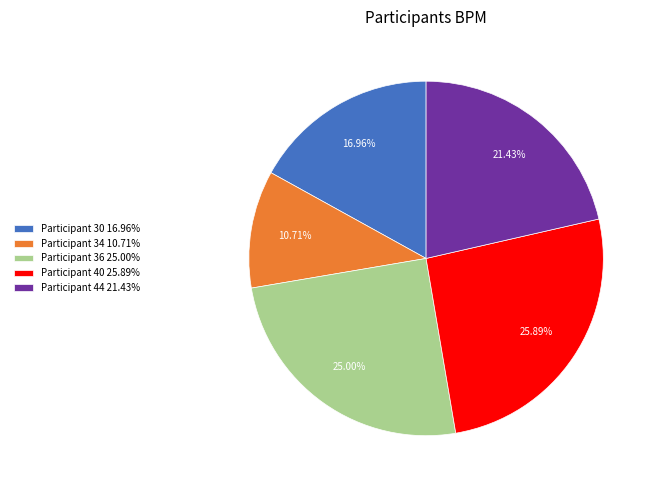

Between Participant 40 25.89% and Participant 44 21.43%, which is larger?

Participant 40 25.89%